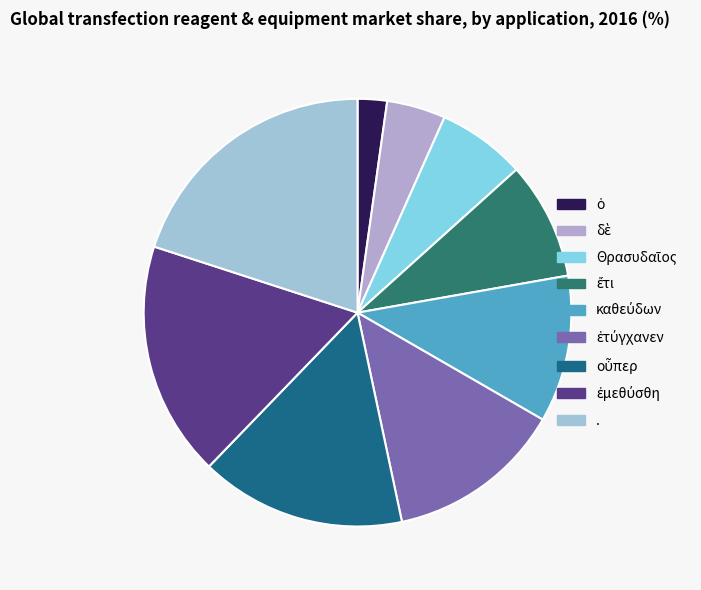

Is the sum of Θρασυδαῖος and δὲ greater than half?

No